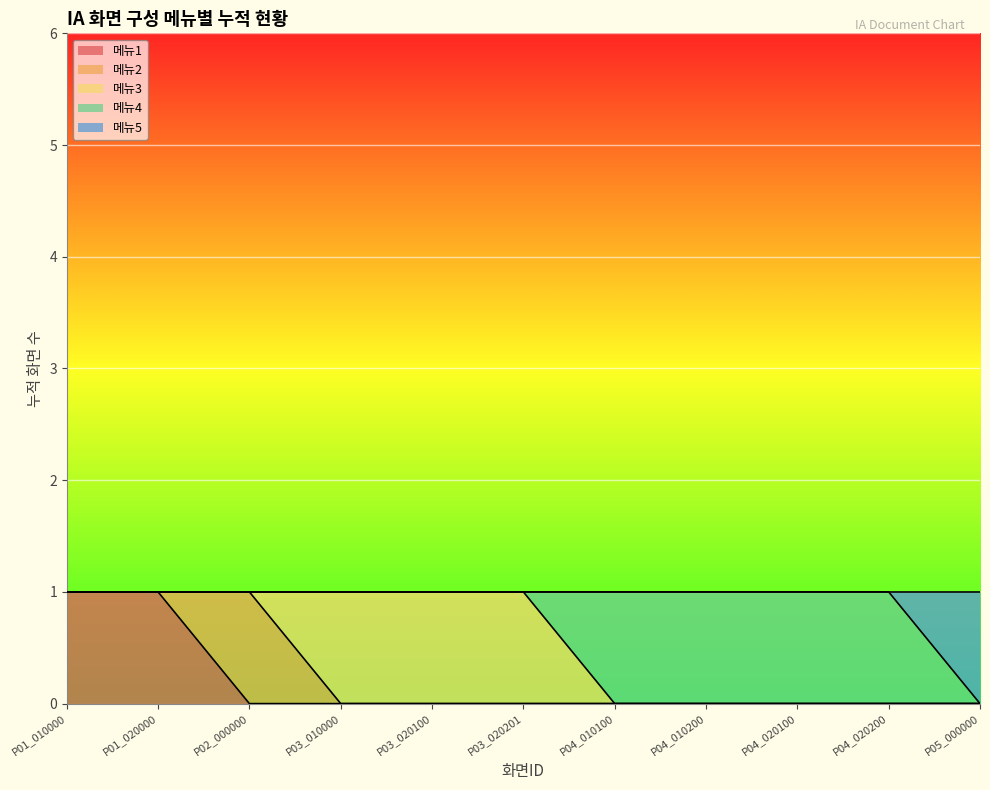

At which label does 메뉴4 reach its peak?

P04_010100